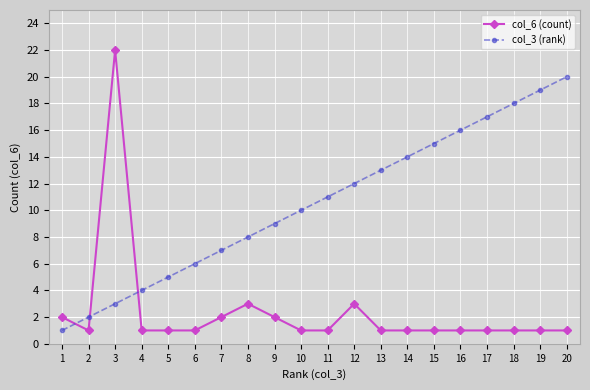

True or false: col_3 (rank) has a value of 14 at 14.

True